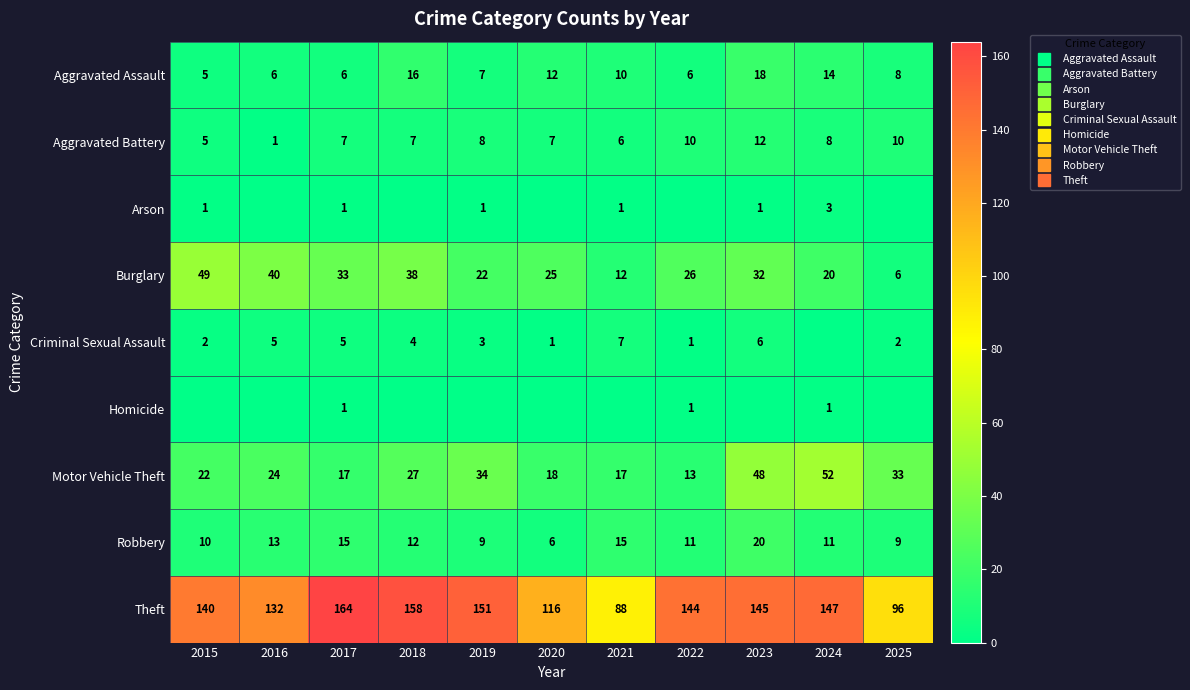

Which series has the widest spread of values?

Theft